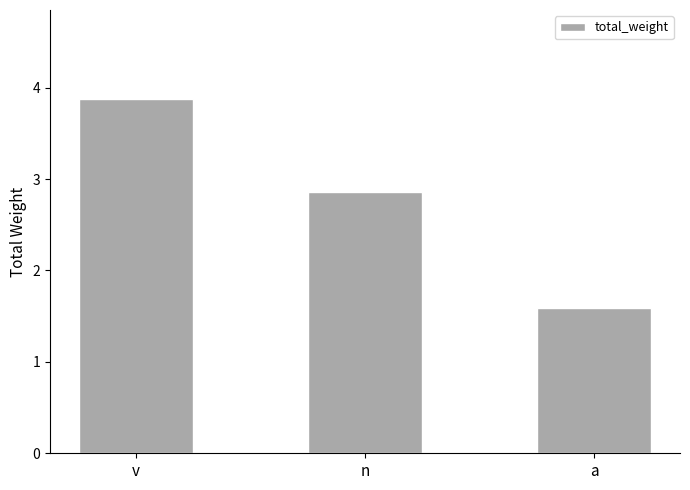

List the labels in order of value, smallest first.

a, n, v